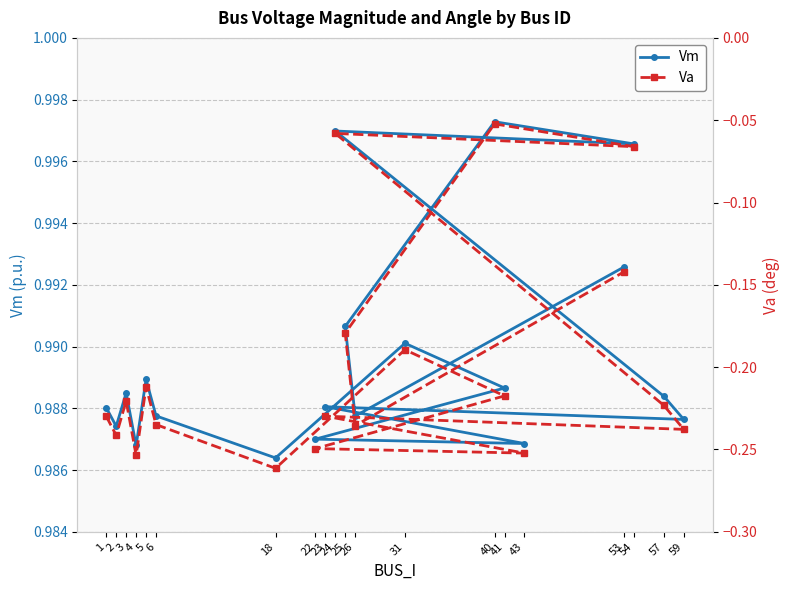

At which category does the chart reach its peak across all series?

40